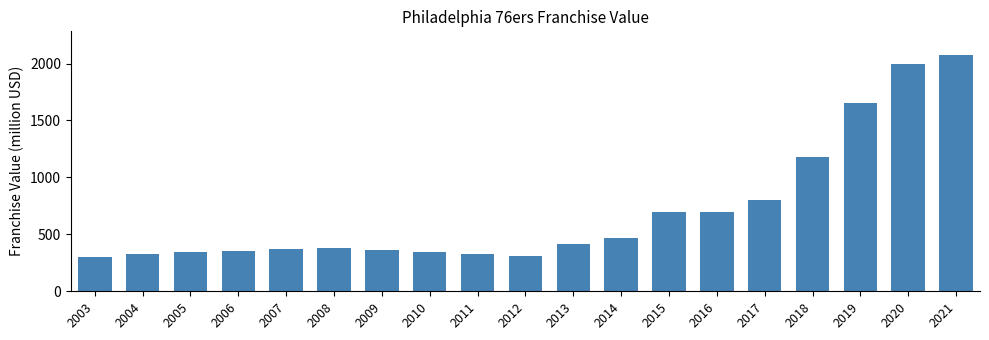

Approximately how many times larger is the value at 2004 compared to 2011?

1.0